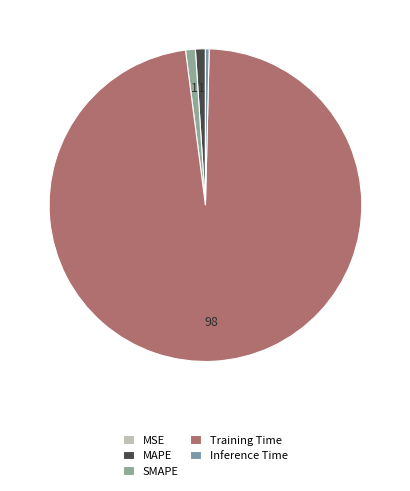

To the nearest percent, what portion does MAPE represent?

1%